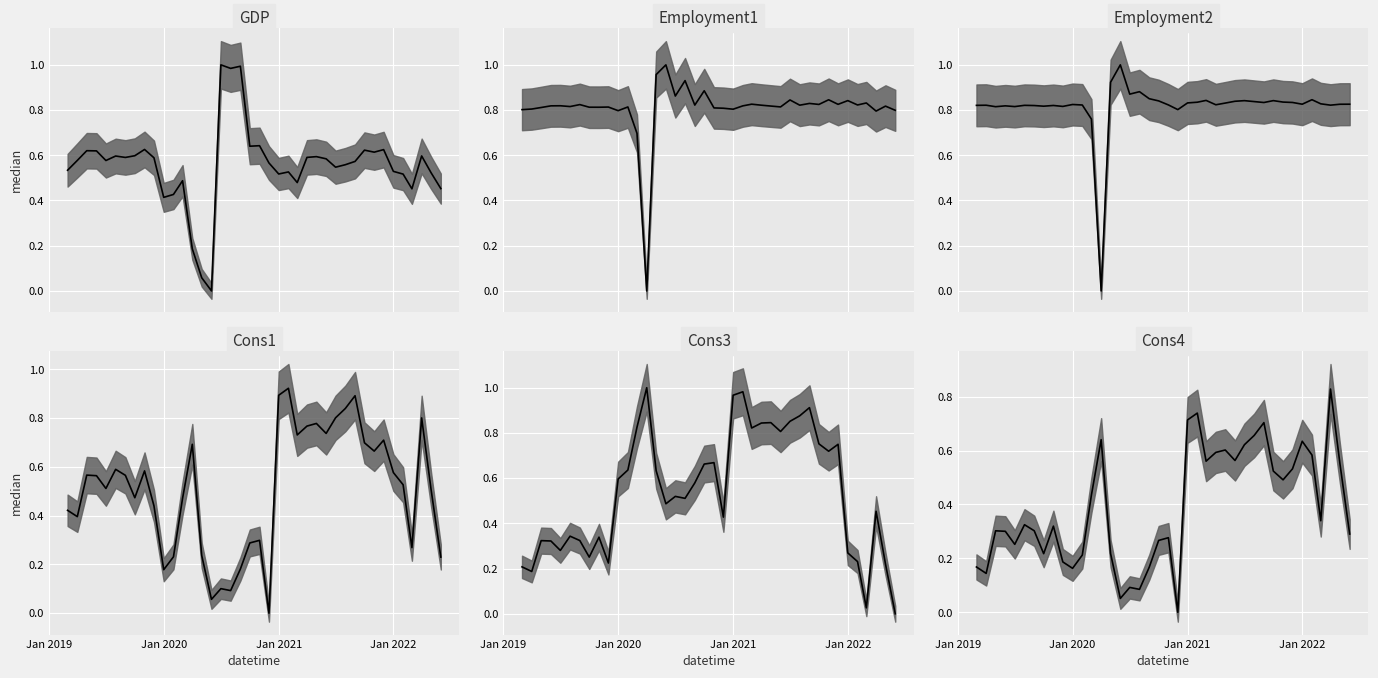

True or false: Cons3 and GDP cross at least once.

True